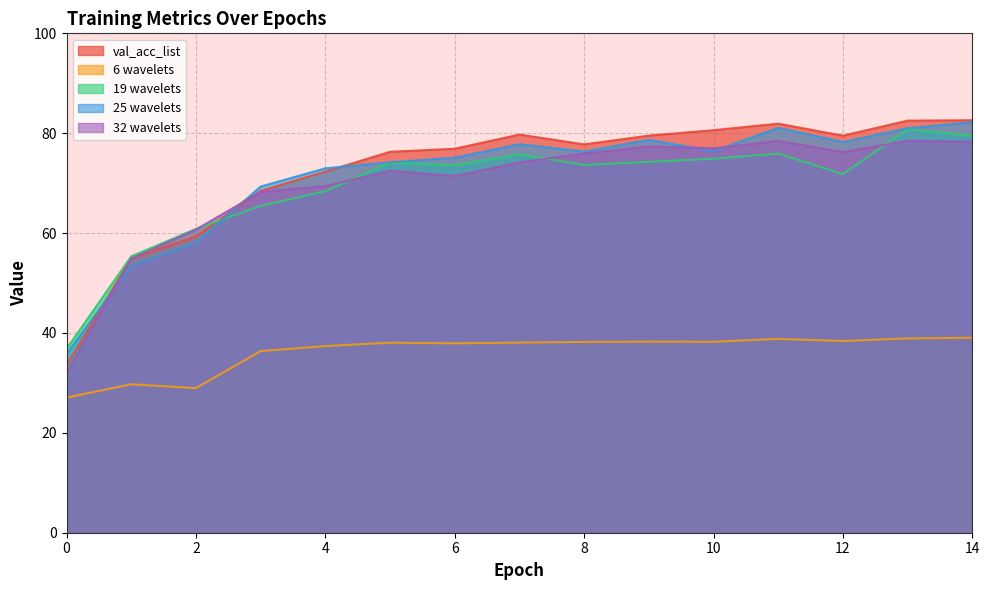

What is the spread (max minus min) of values at 9?

41.2